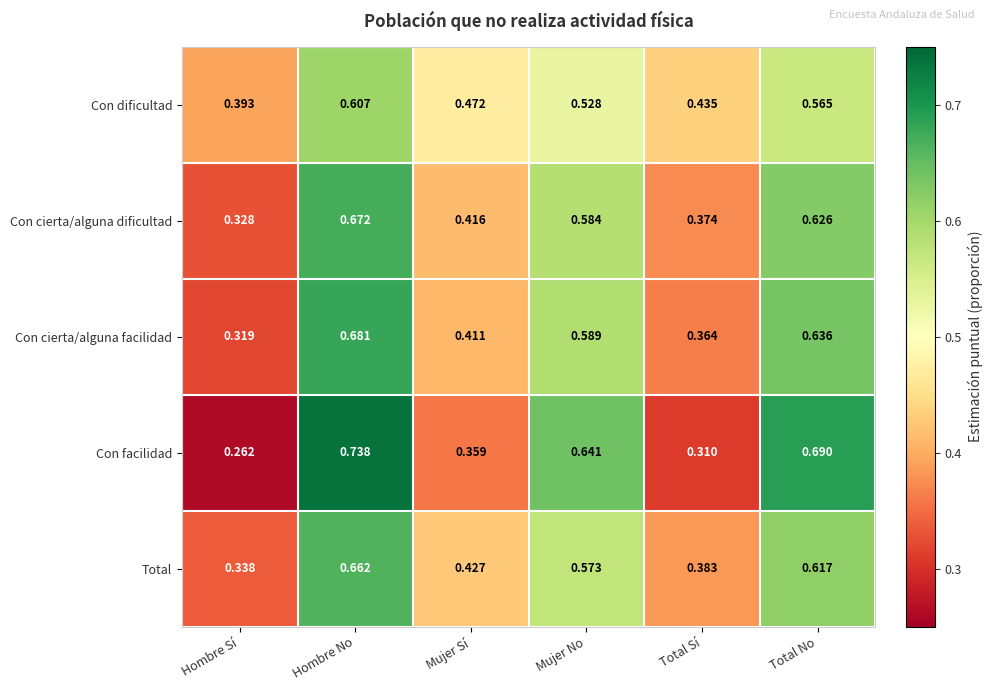

List the series in order of their peak value, highest first.

Con facilidad, Con cierta/alguna facilidad, Con cierta/alguna dificultad, Total, Con dificultad